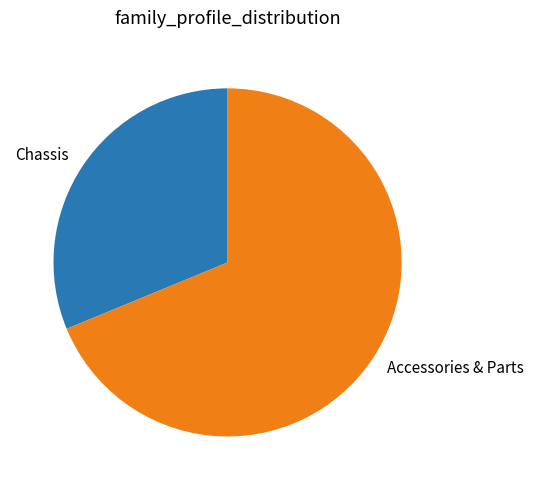

The Chassis slice represents 25% of the pie. True or false?

False